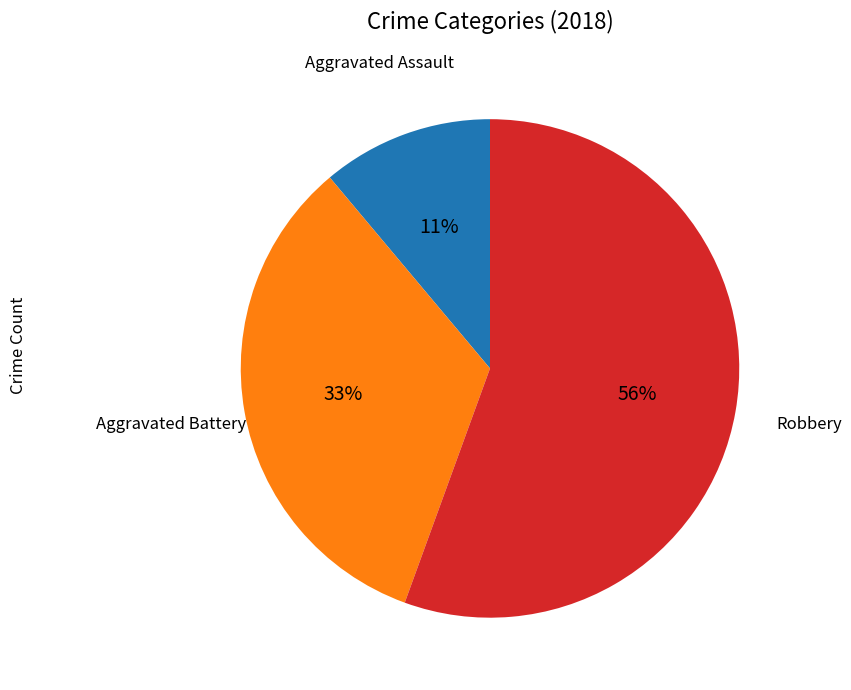

To the nearest percent, what is the average slice percentage?

33%